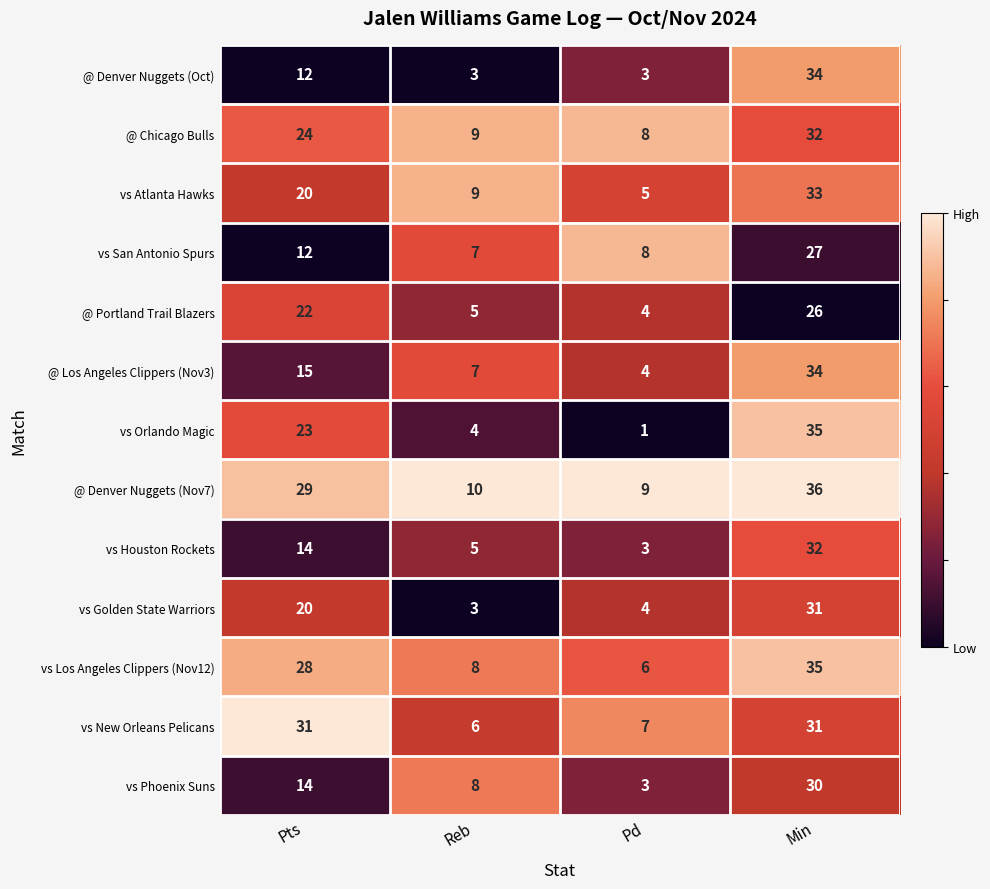

The vs Los Angeles Clippers (Nov12) series shows 6 at Pd. True or false?

True